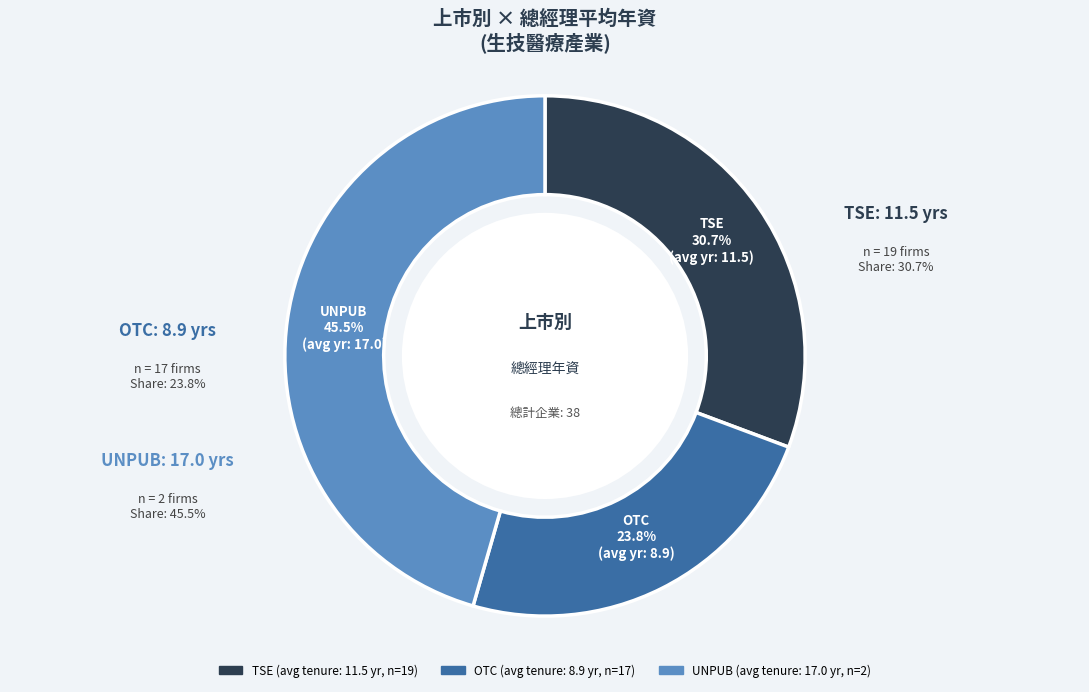

What percentage is NOT represented by OTC?

76.2%